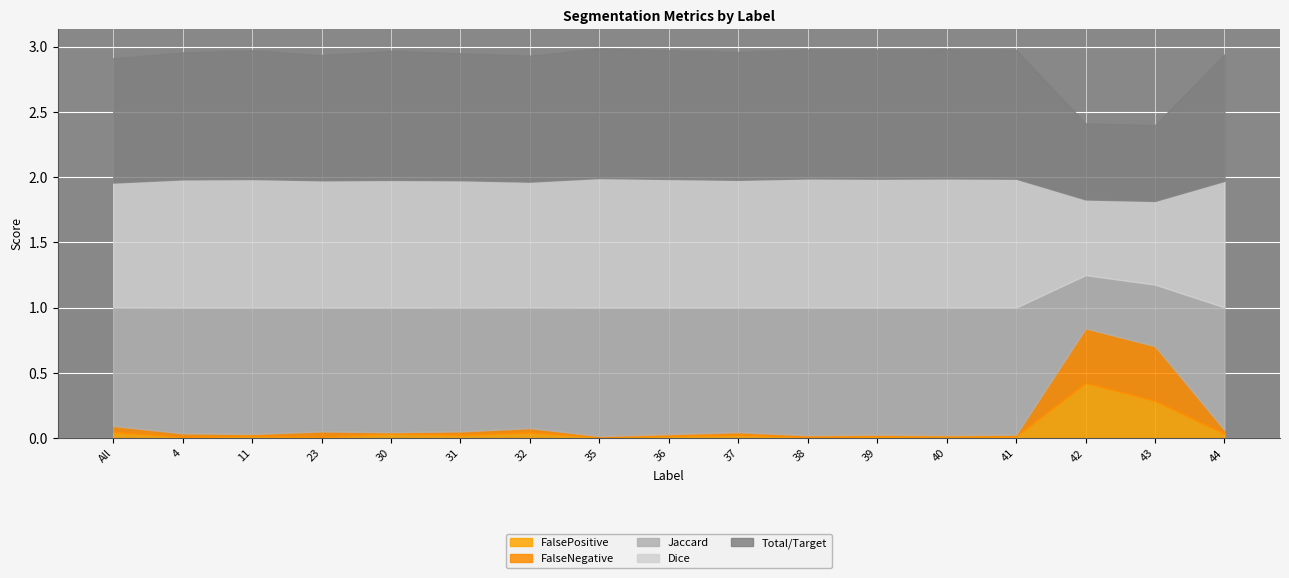

True or false: FalsePositive and Total/Target cross at least once.

False